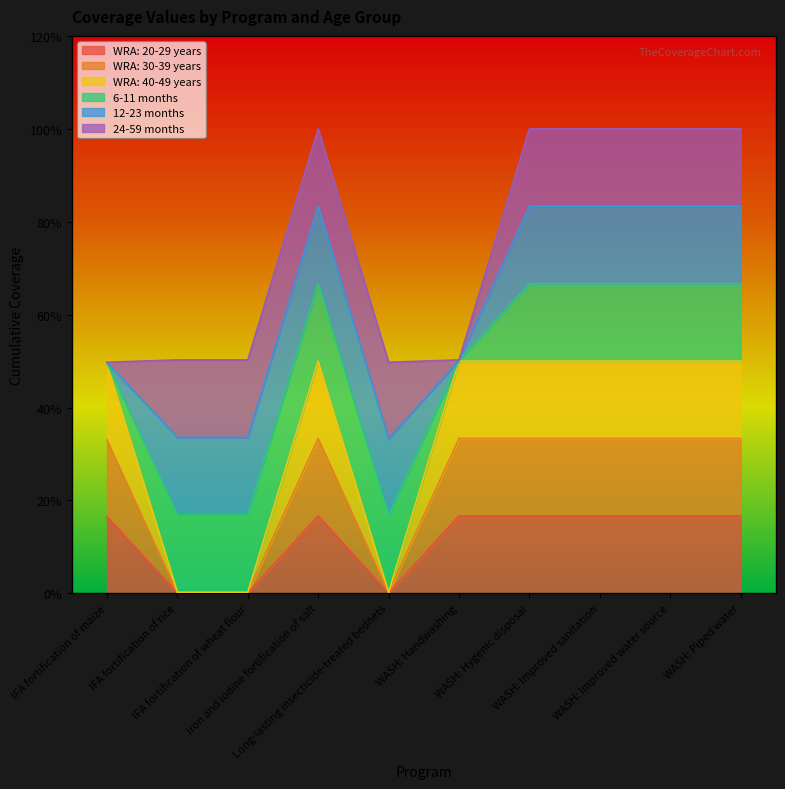

What is the label of the 9th point from the left?

WASH: Improved water source